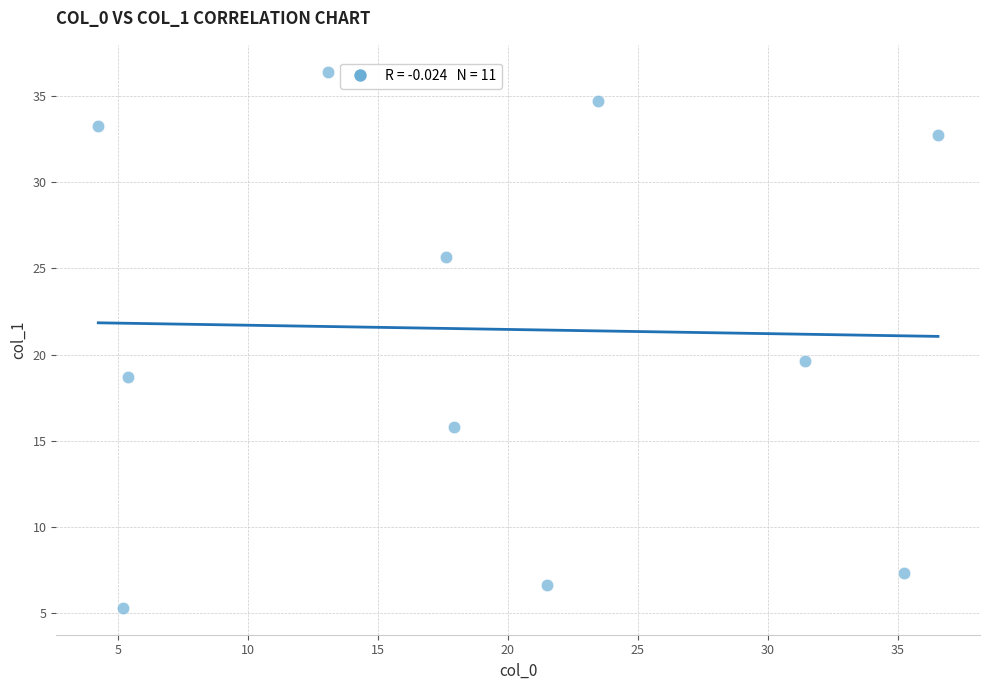

What is the average X value?

19.2